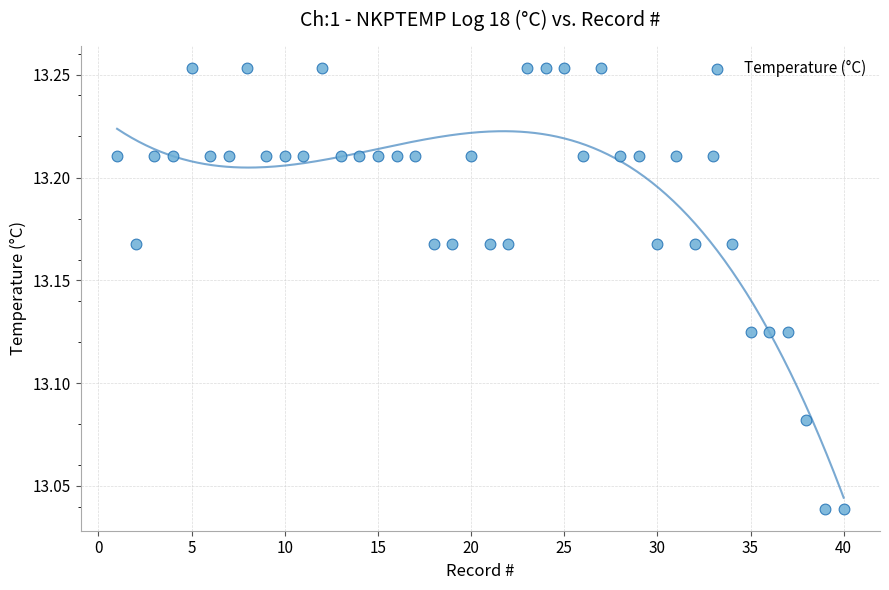

What is the range of X values (max minus min)?

39.0